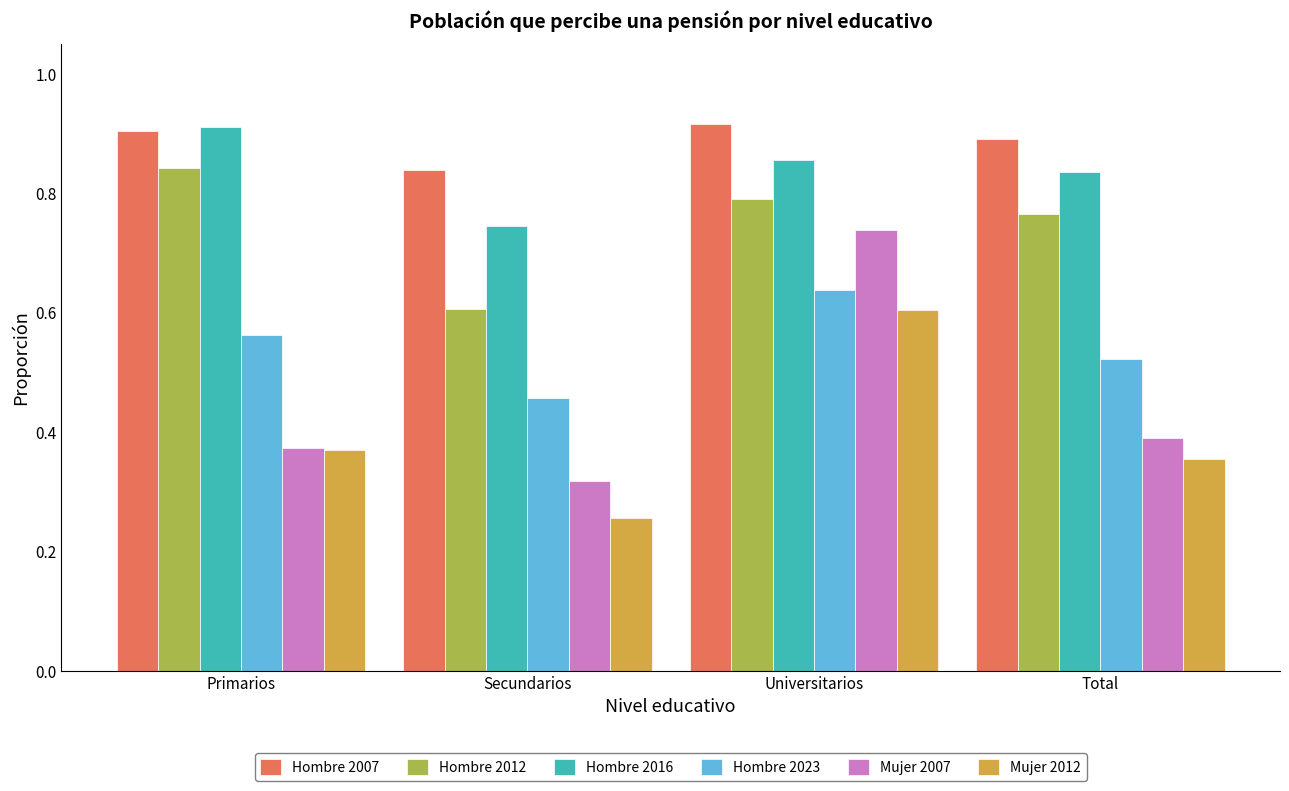

Which series changed the most between Primarios and Secundarios?

Hombre 2012